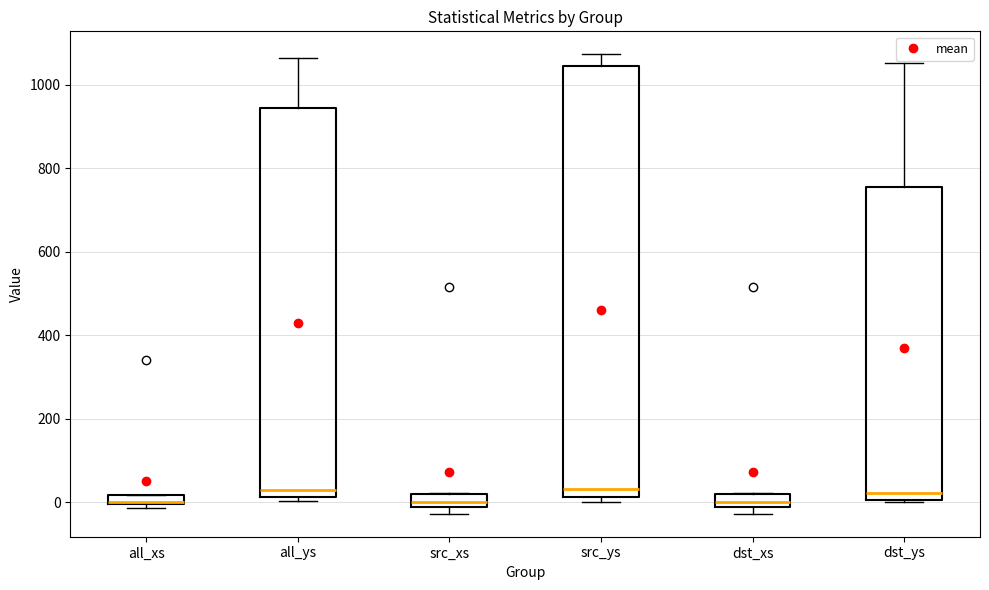

Where does the median line of the box for dst_xs sit on the y-axis? The values are not printed on the chart, so give them approximately, as read against the axis.

0